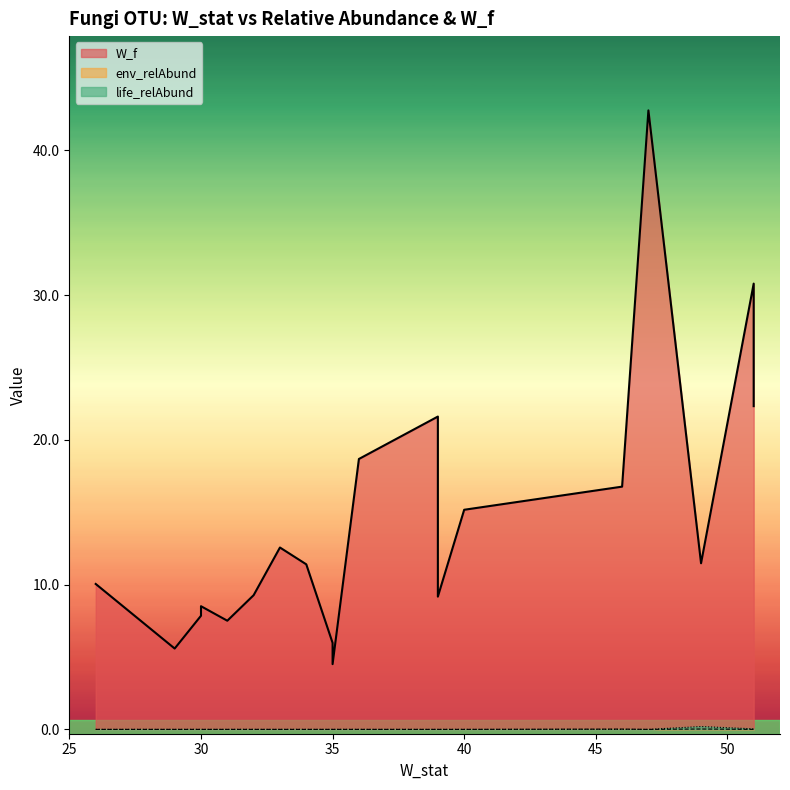

What is the total value across all series at 46?

16.8